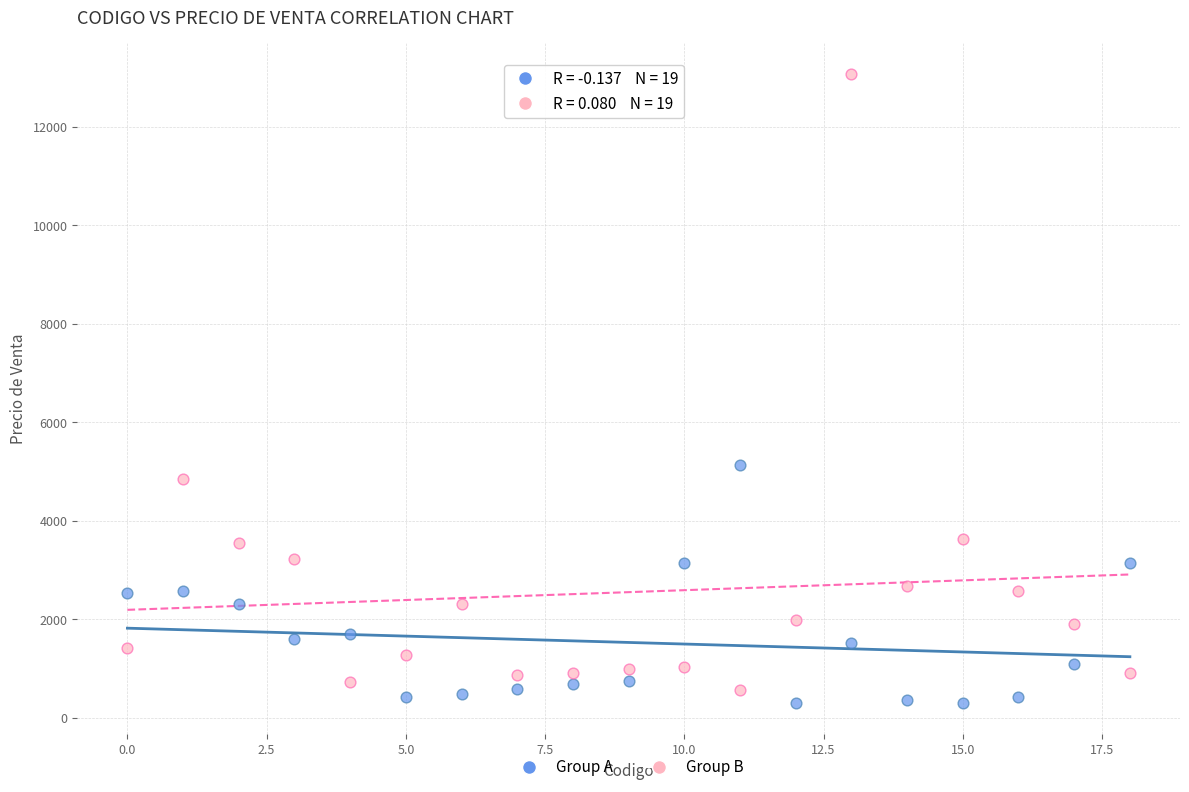

Which series reaches the minimum Y coordinate?

Group A